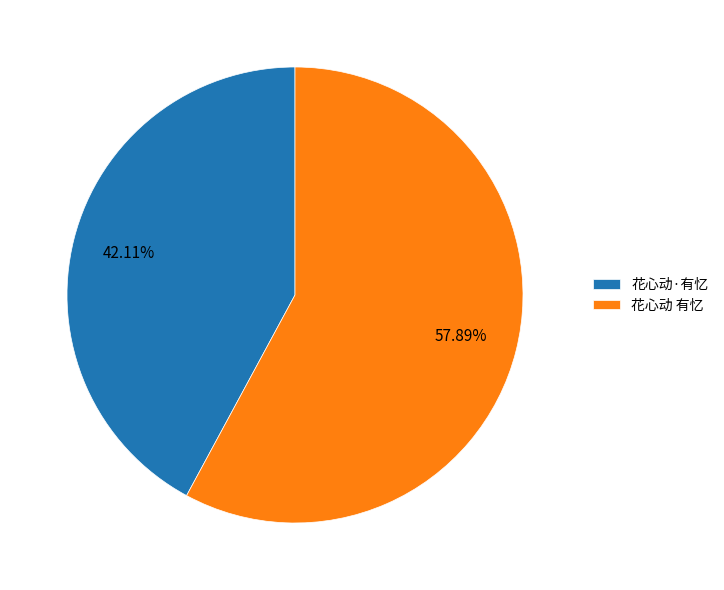

Which category has the biggest portion of the pie?

花心动 有忆